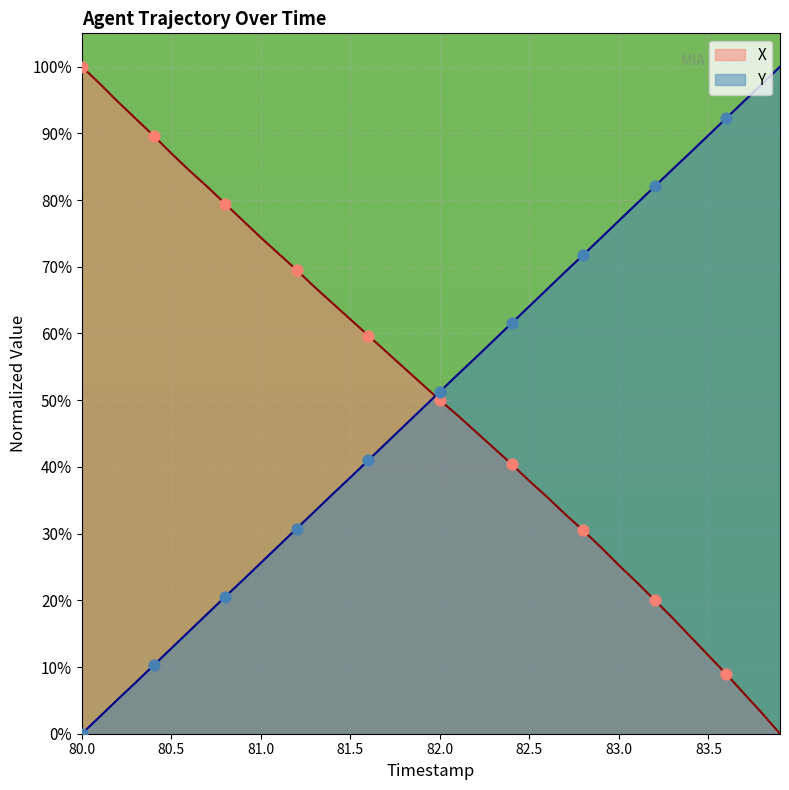

What is the total value across all series at 80.9?

100.0